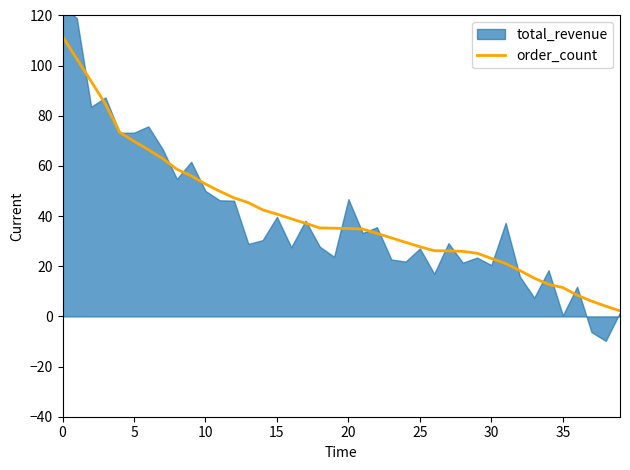

Is it true that order_count equals 27.8 at 25?

True